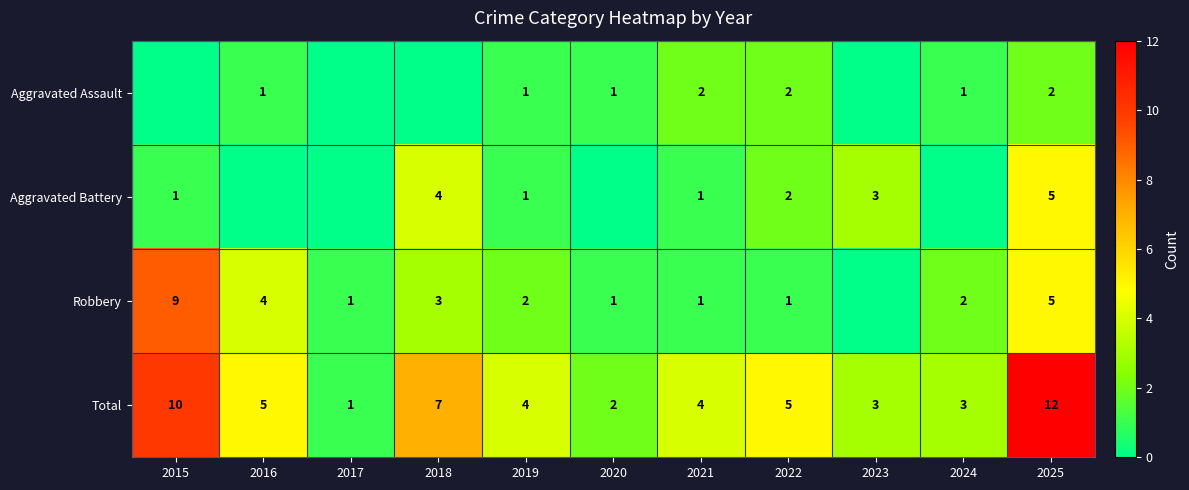

At which label does Total first exceed 4?

2015